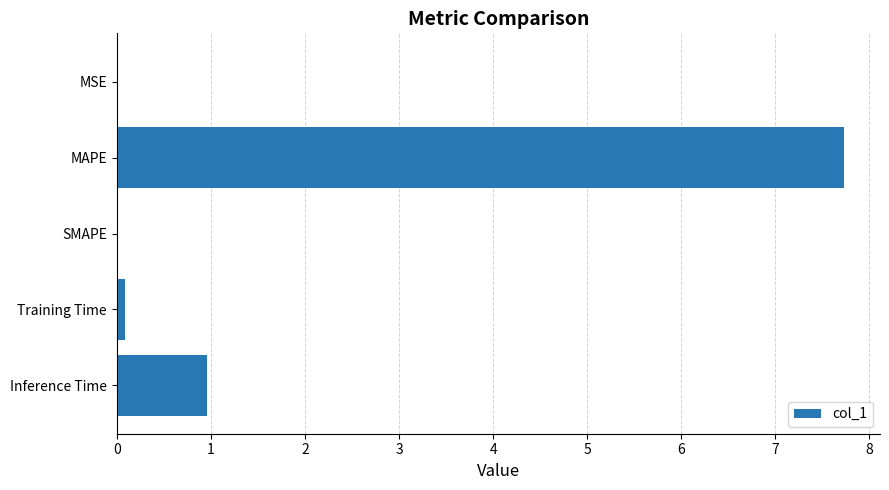

What is the greatest value displayed?

7.7